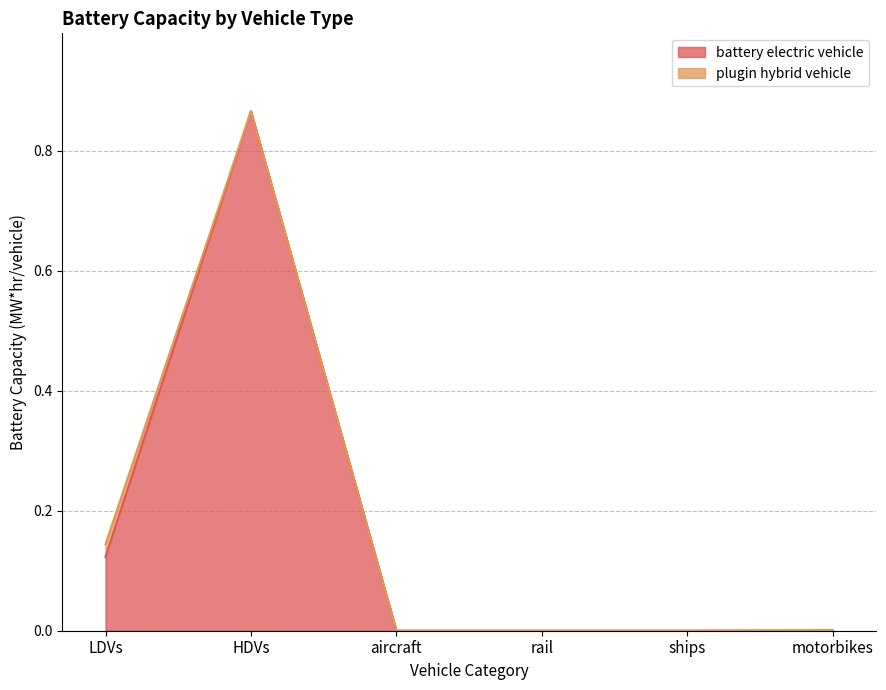

Is it true that the value at HDVs is 0.9?

True